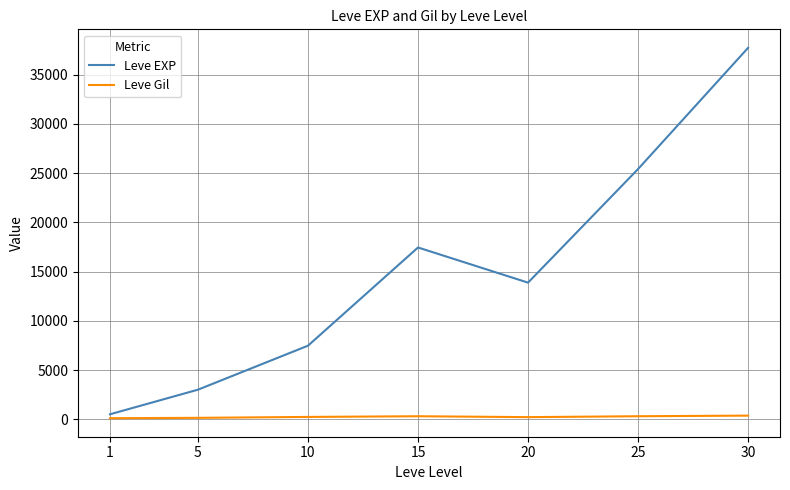

List the series in order of their peak value, lowest first.

Leve Gil, Leve EXP